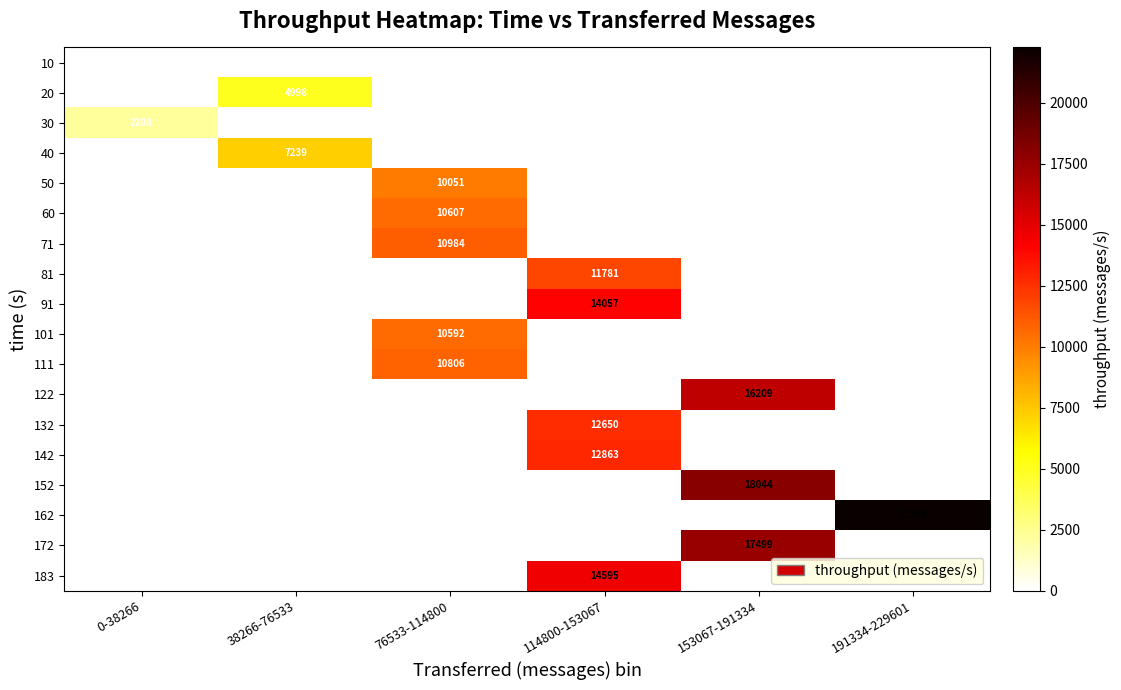

Rank the series by their maximum value, from highest to lowest.

162, 152, 172, 122, 183, 91, 142, 132, 81, 71, 111, 60, 101, 50, 40, 20, 30, 10